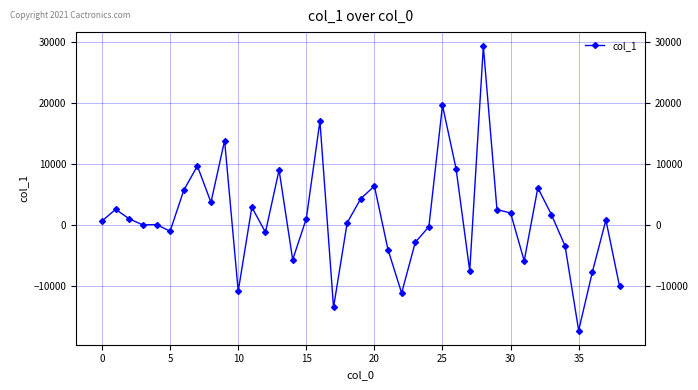

True or false: the data has more than 0 interior local peaks.

True